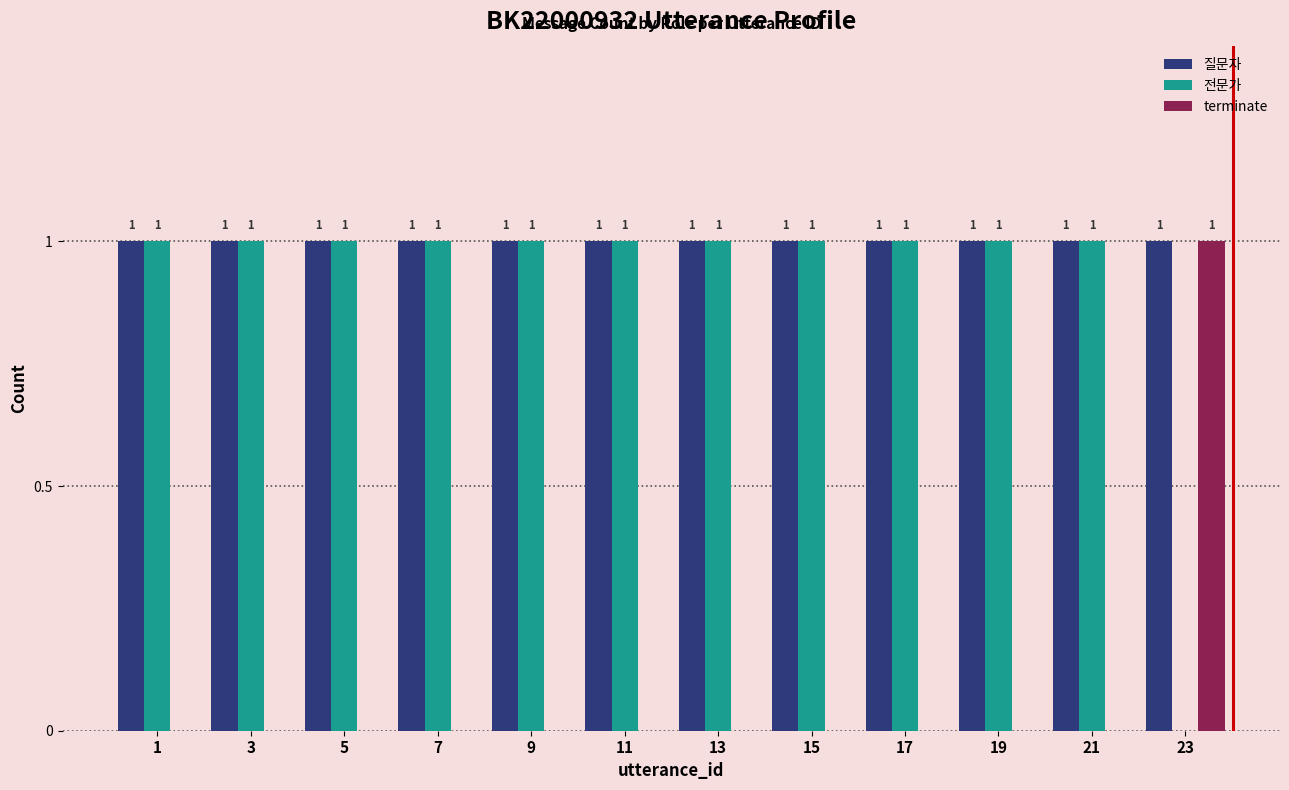

The value of 질문자 at 11 is 2. True or false?

False